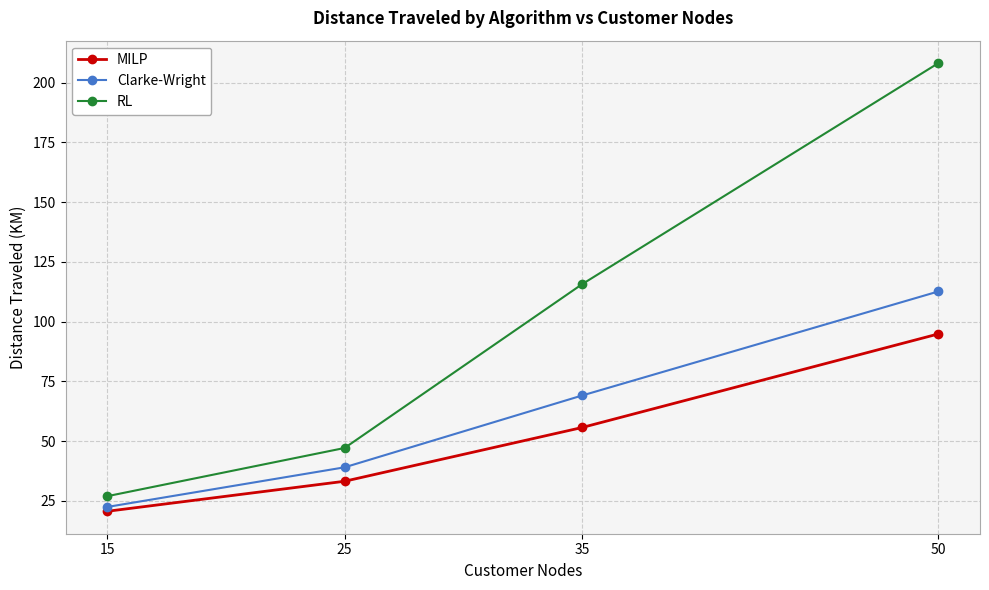

How many lines are shown in the chart?

3